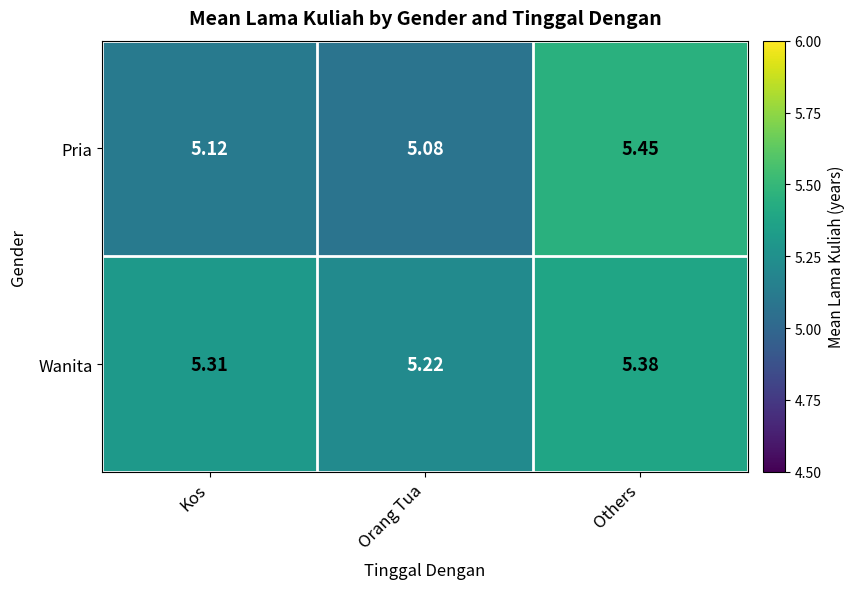

At which category is the sum across all series the highest?

Others